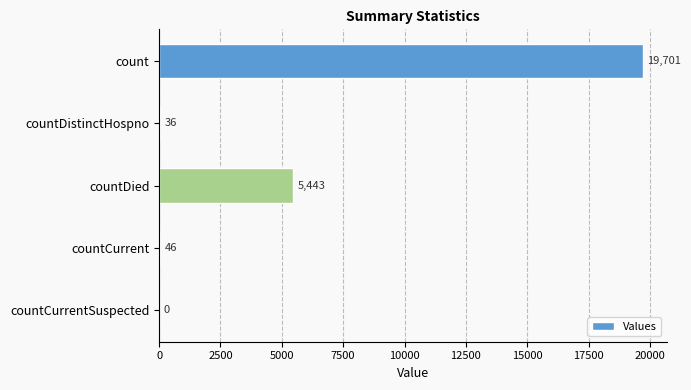

What is the change in value from countDied to countCurrent?

-5397